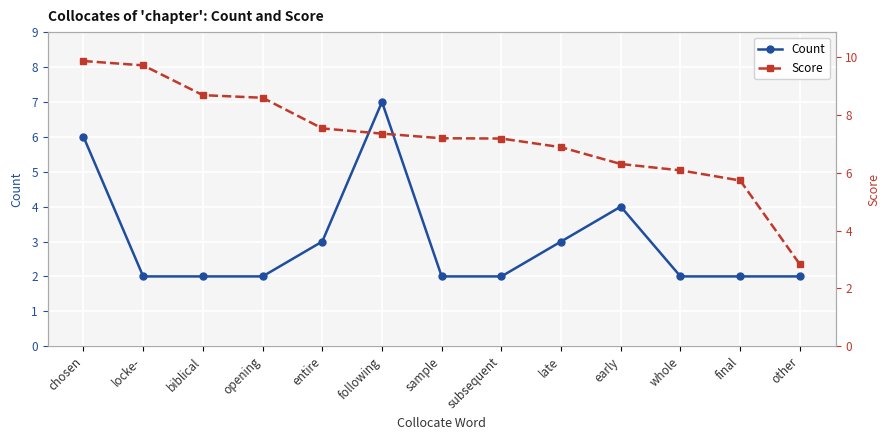

Rank the series at following from highest to lowest value.

Score, Count